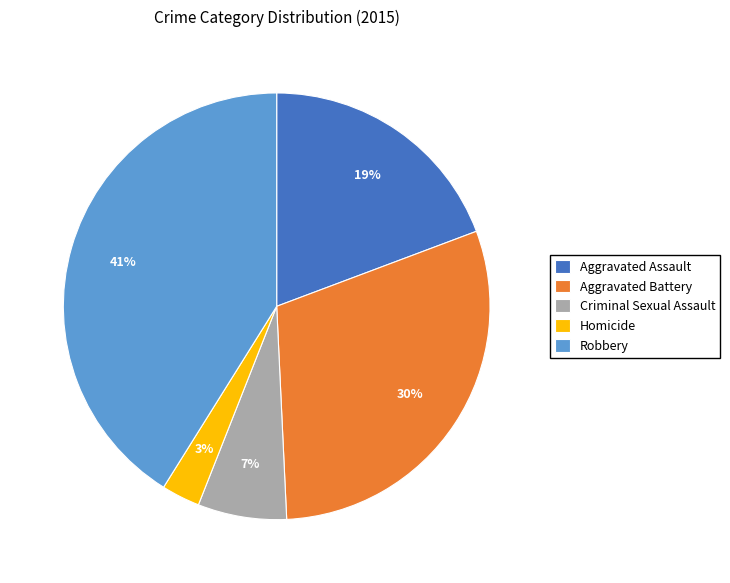

Is there any slice that represents more than half of the pie?

No